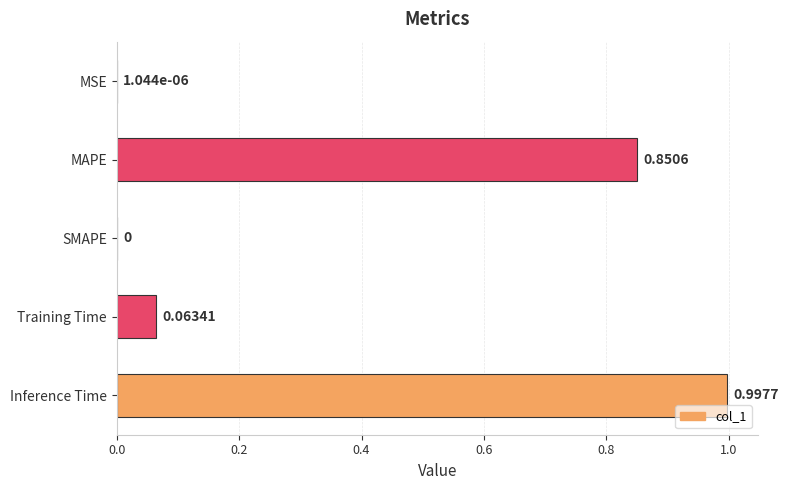

Are the bars horizontal?

Yes